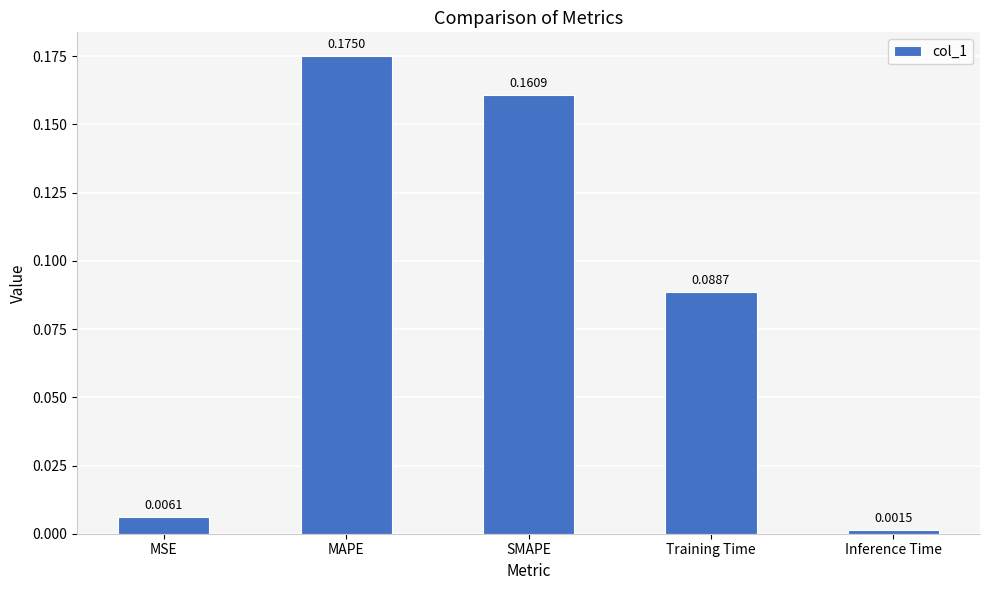

At which category does the chart reach its peak across all series?

MAPE